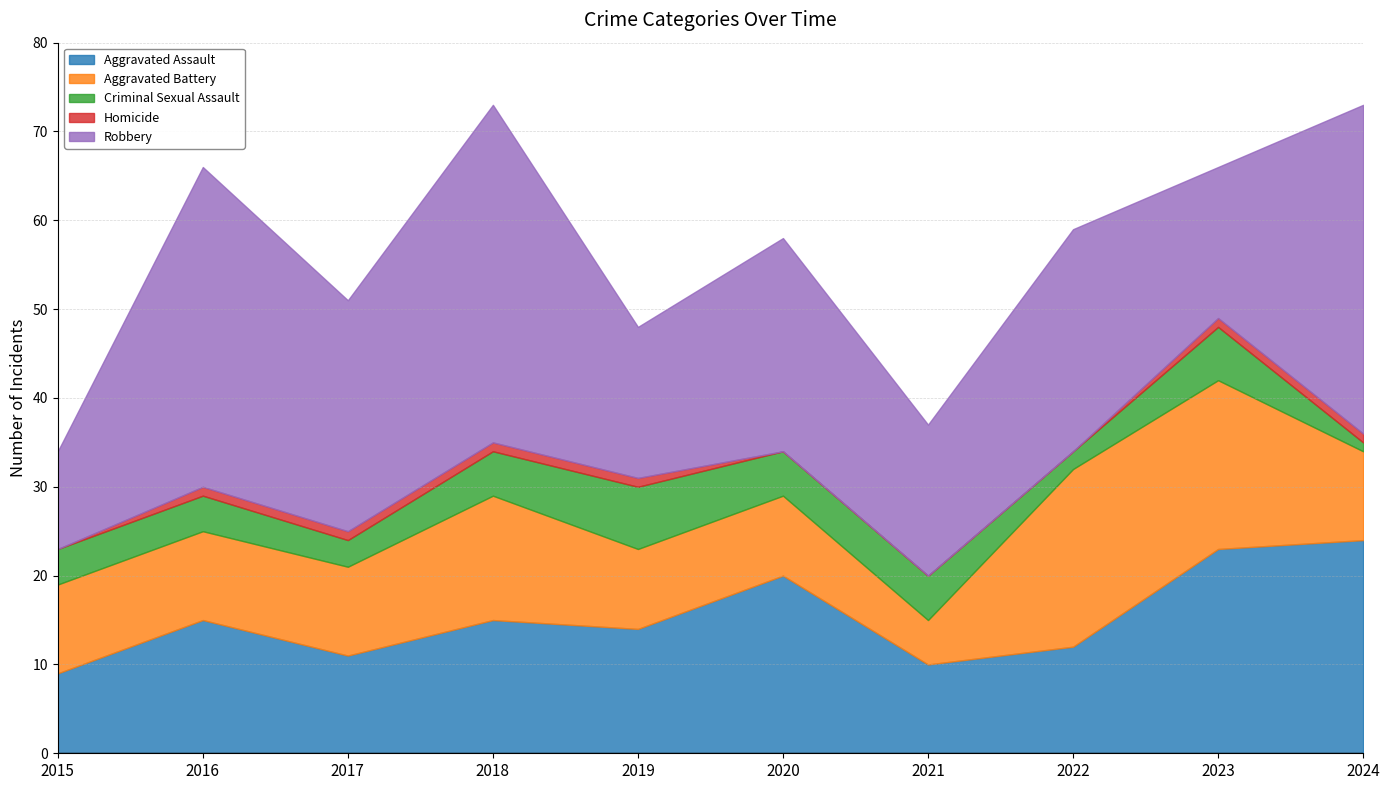

What is the value of the Criminal Sexual Assault point at the 9th from the left?

6